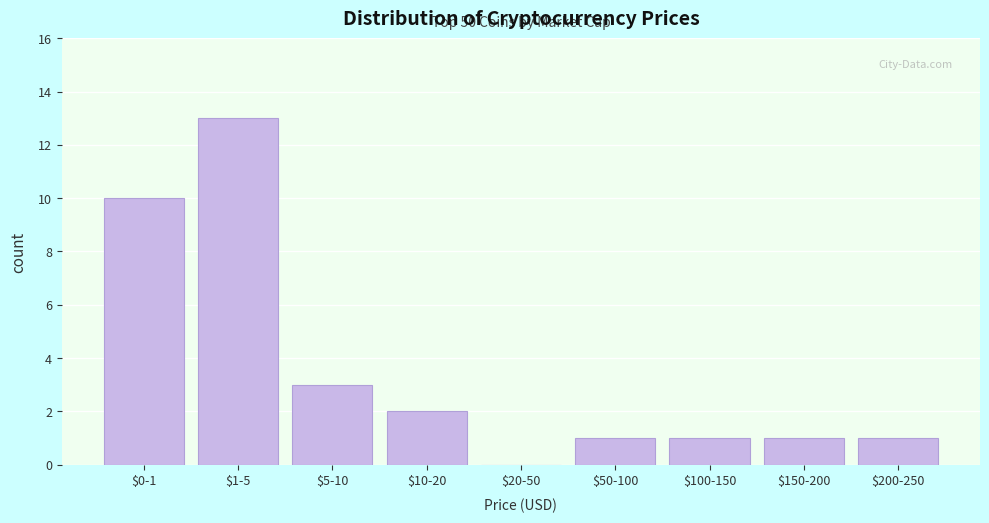

At which label is the value closest to 6?

$5-10